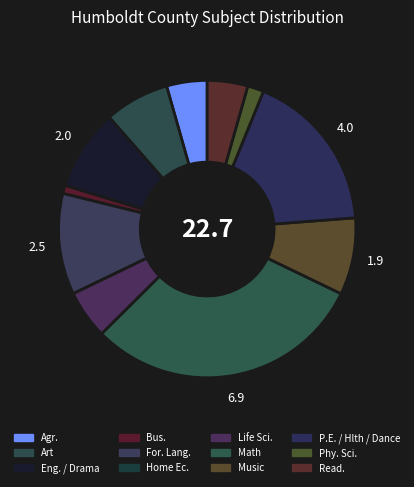

Is it true that Eng. / Drama is 23% of the pie?

False